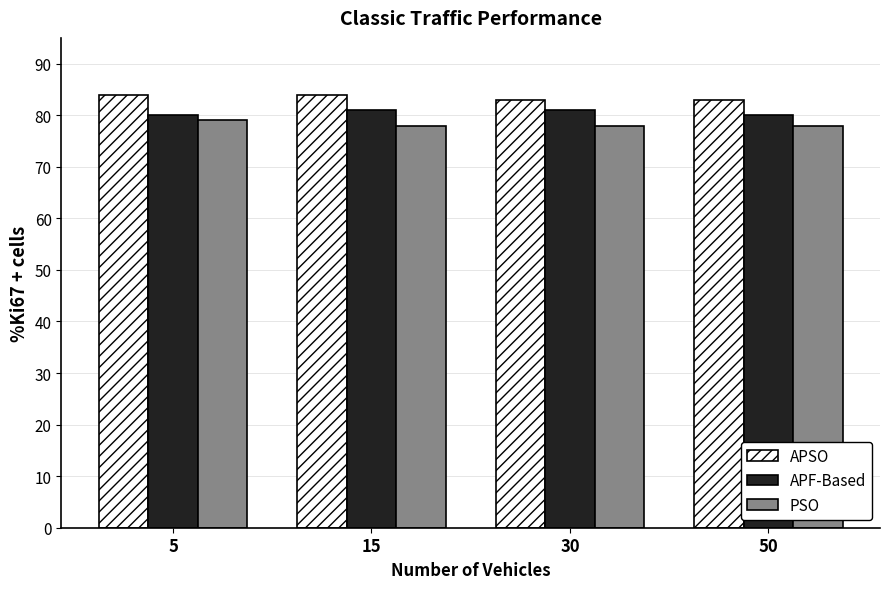

Reading right to left, transcribe all the data shown in this chart.

APSO: 50=83	30=83	15=84	5=84
APF-Based: 50=80	30=81	15=81	5=80
PSO: 50=78	30=78	15=78	5=79